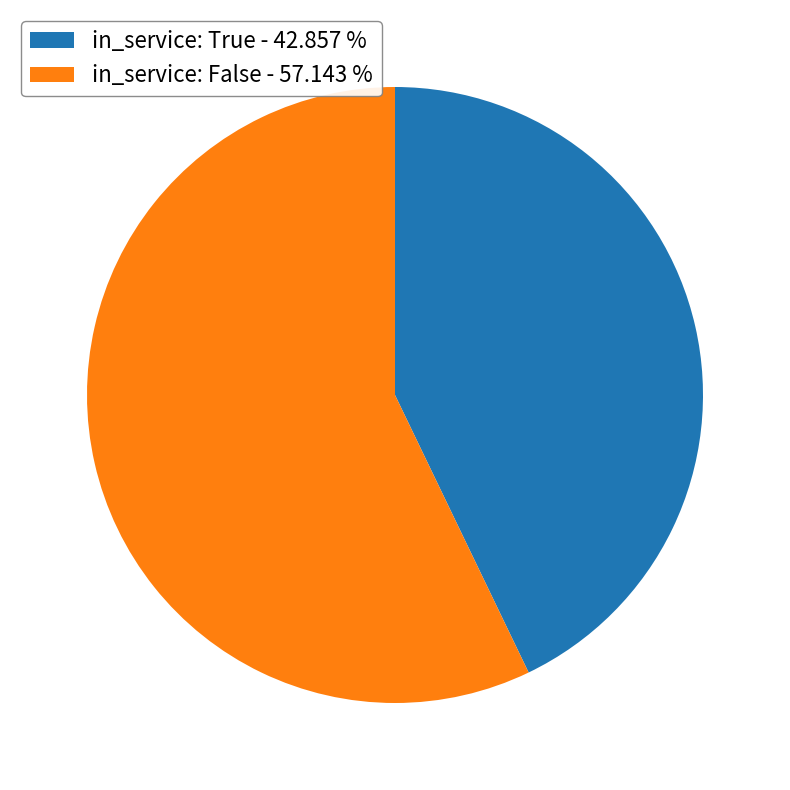

Which has a higher value, in_service: True or in_service: False?

in_service: False